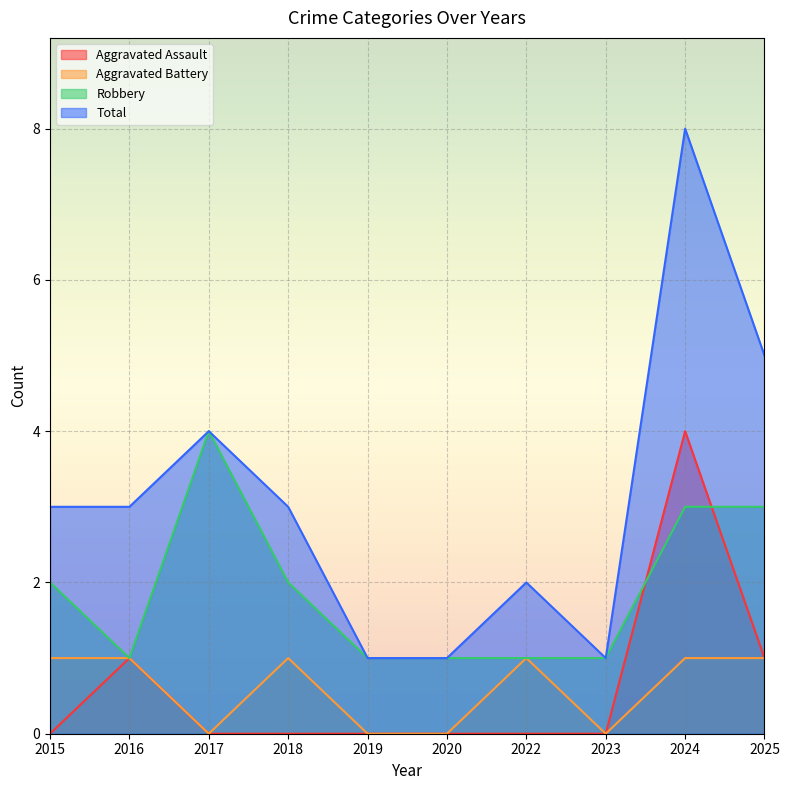

At which category is the sum across all series the highest?

2024